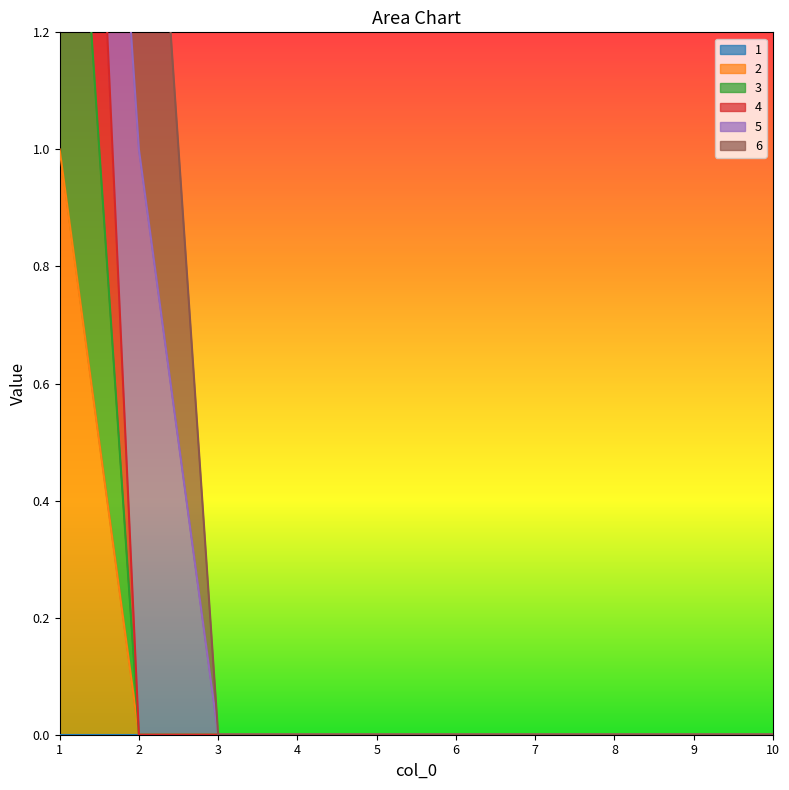

True or false: 2 and 3 cross at least once.

False